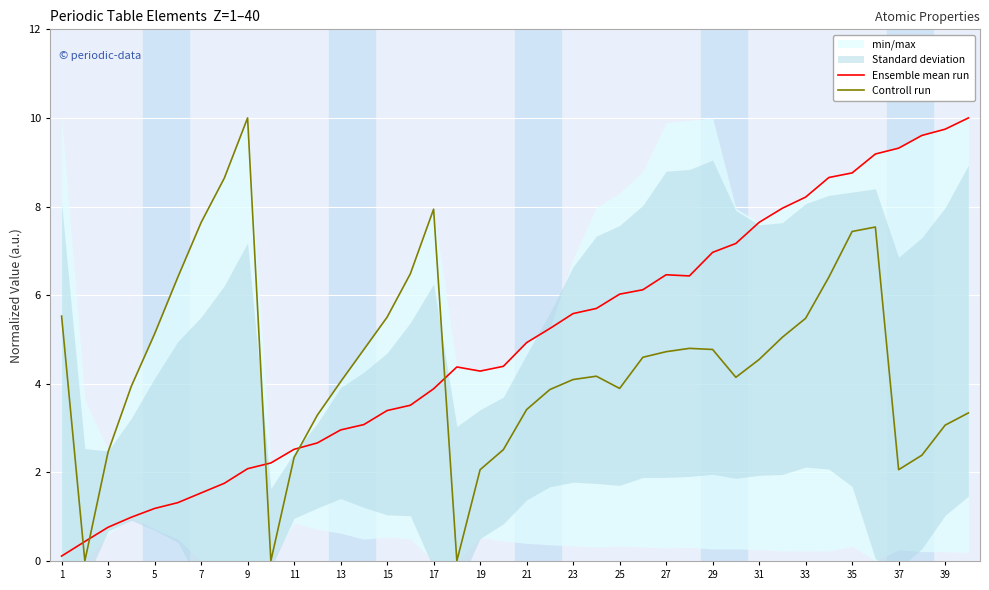

Is it true that Controll run equals 4.8 at 29?

True